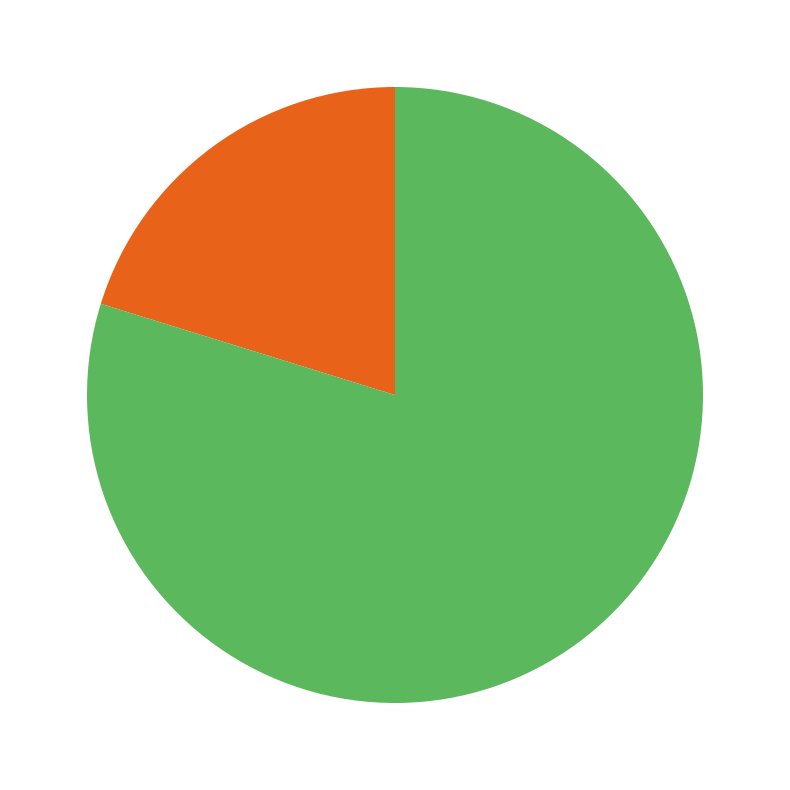

Is there any slice that represents more than half of the pie?

Yes